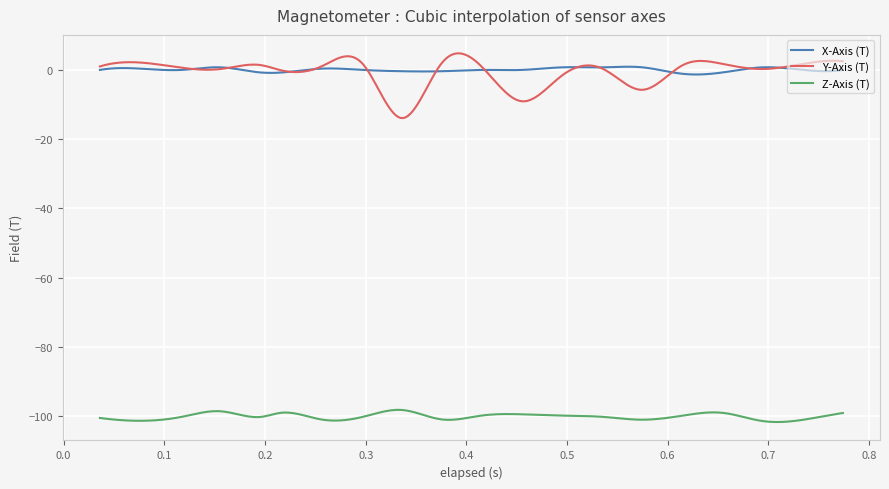

What is the maximum value shown in the chart?

4.8